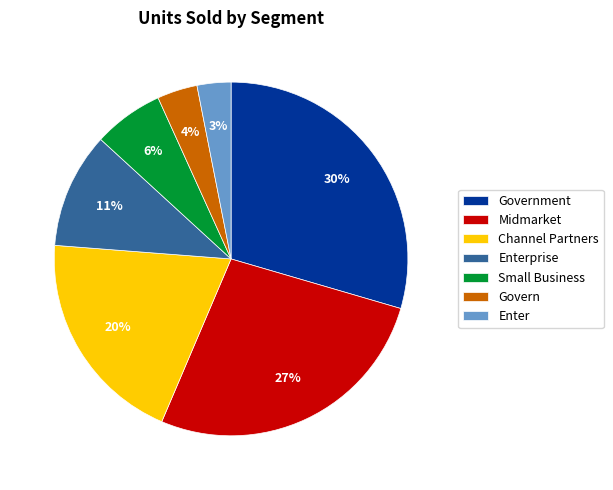

Combined, do Channel Partners and Enter account for over 50%?

No